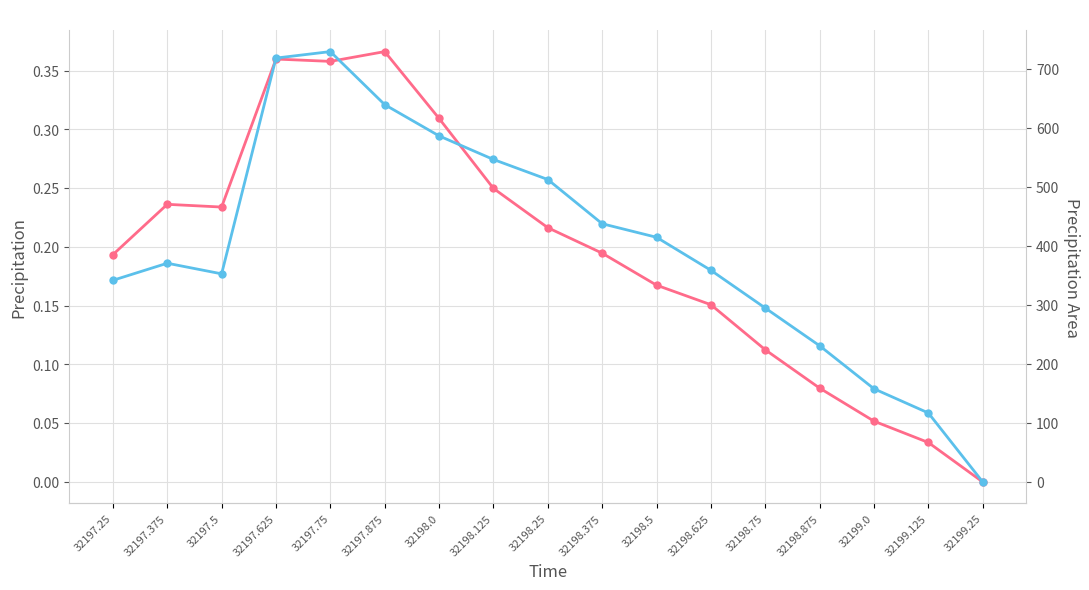

Reading left to right, extract all data points from this chart.

Precipitation: 32197.25=0.2	32197.375=0.2	32197.5=0.2	32197.625=0.4	32197.75=0.4	32197.875=0.4	32198.0=0.3	32198.125=0.2	32198.25=0.2	32198.375=0.2	32198.5=0.2	32198.625=0.2	32198.75=0.1	32198.875=0.1	32199.0=0.1	32199.125=0.0	32199.25=0.0
Precipitation Area: 32197.25=342.0	32197.375=371.0	32197.5=353.0	32197.625=719.0	32197.75=730.0	32197.875=640.0	32198.0=587.0	32198.125=547.0	32198.25=513.0	32198.375=438.0	32198.5=415.0	32198.625=359.0	32198.75=295.0	32198.875=231.0	32199.0=158.0	32199.125=117.0	32199.25=0.0